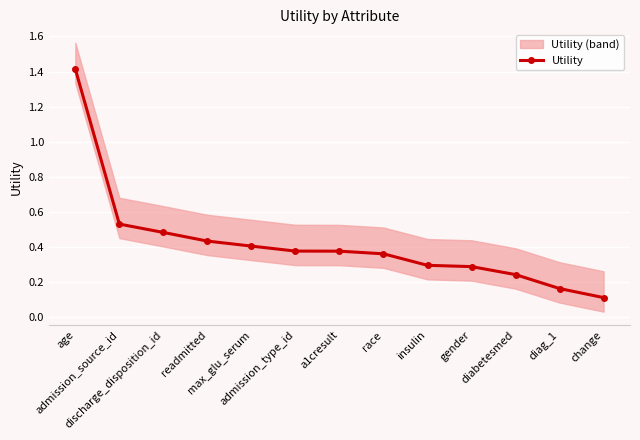

What is the label of the 5th point from the right?

insulin